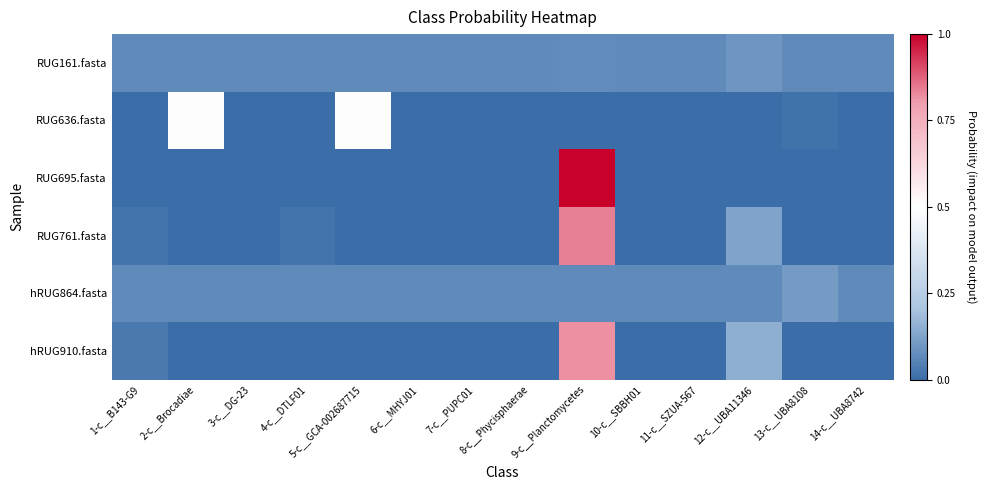

Reading left to right, extract all data points from this chart.

RUG161.fasta: 1-c__B143-G9=0.1	2-c__Brocadiae=0.1	3-c__DG-23=0.1	4-c__DTLF01=0.1	5-c__GCA-002687715=0.1	6-c__MHYJ01=0.1	7-c__PUPC01=0.1	8-c__Phycisphaerae=0.1	9-c__Planctomycetes=0.1	10-c__SBBH01=0.1	11-c__SZUA-567=0.1	12-c__UBA11346=0.1	13-c__UBA8108=0.1	14-c__UBA8742=0.1
RUG636.fasta: 1-c__B143-G9=0.0	2-c__Brocadiae=0.5	3-c__DG-23=0.0	4-c__DTLF01=0.0	5-c__GCA-002687715=0.5	6-c__MHYJ01=0.0	7-c__PUPC01=0.0	8-c__Phycisphaerae=0.0	9-c__Planctomycetes=0.0	10-c__SBBH01=0.0	11-c__SZUA-567=0.0	12-c__UBA11346=0.0	13-c__UBA8108=0.0	14-c__UBA8742=0.0
RUG695.fasta: 1-c__B143-G9=0.0	2-c__Brocadiae=0.0	3-c__DG-23=0.0	4-c__DTLF01=0.0	5-c__GCA-002687715=0.0	6-c__MHYJ01=0.0	7-c__PUPC01=0.0	8-c__Phycisphaerae=0.0	9-c__Planctomycetes=1.0	10-c__SBBH01=0.0	11-c__SZUA-567=0.0	12-c__UBA11346=0.0	13-c__UBA8108=0.0	14-c__UBA8742=0.0
RUG761.fasta: 1-c__B143-G9=0.0	2-c__Brocadiae=0.0	3-c__DG-23=0.0	4-c__DTLF01=0.0	5-c__GCA-002687715=0.0	6-c__MHYJ01=0.0	7-c__PUPC01=0.0	8-c__Phycisphaerae=0.0	9-c__Planctomycetes=0.8	10-c__SBBH01=0.0	11-c__SZUA-567=0.0	12-c__UBA11346=0.1	13-c__UBA8108=0.0	14-c__UBA8742=0.0
hRUG864.fasta: 1-c__B143-G9=0.1	2-c__Brocadiae=0.1	3-c__DG-23=0.1	4-c__DTLF01=0.1	5-c__GCA-002687715=0.1	6-c__MHYJ01=0.1	7-c__PUPC01=0.1	8-c__Phycisphaerae=0.1	9-c__Planctomycetes=0.1	10-c__SBBH01=0.1	11-c__SZUA-567=0.1	12-c__UBA11346=0.1	13-c__UBA8108=0.1	14-c__UBA8742=0.1
hRUG910.fasta: 1-c__B143-G9=0.0	2-c__Brocadiae=0.0	3-c__DG-23=0.0	4-c__DTLF01=0.0	5-c__GCA-002687715=0.0	6-c__MHYJ01=0.0	7-c__PUPC01=0.0	8-c__Phycisphaerae=0.0	9-c__Planctomycetes=0.8	10-c__SBBH01=0.0	11-c__SZUA-567=0.0	12-c__UBA11346=0.2	13-c__UBA8108=0.0	14-c__UBA8742=0.0